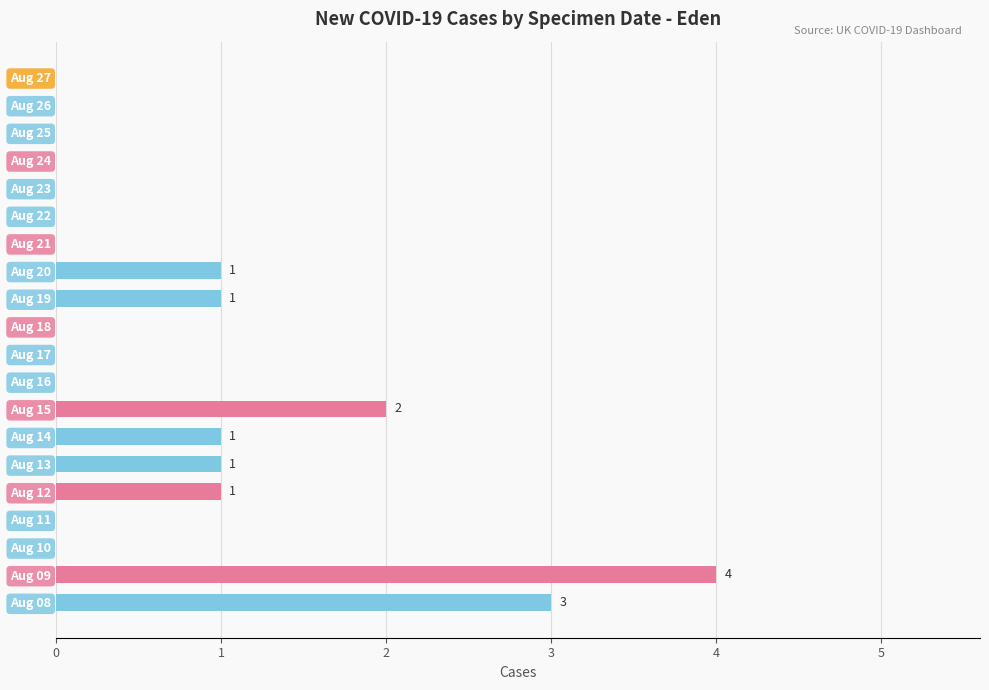

What is the sum of all values?

14